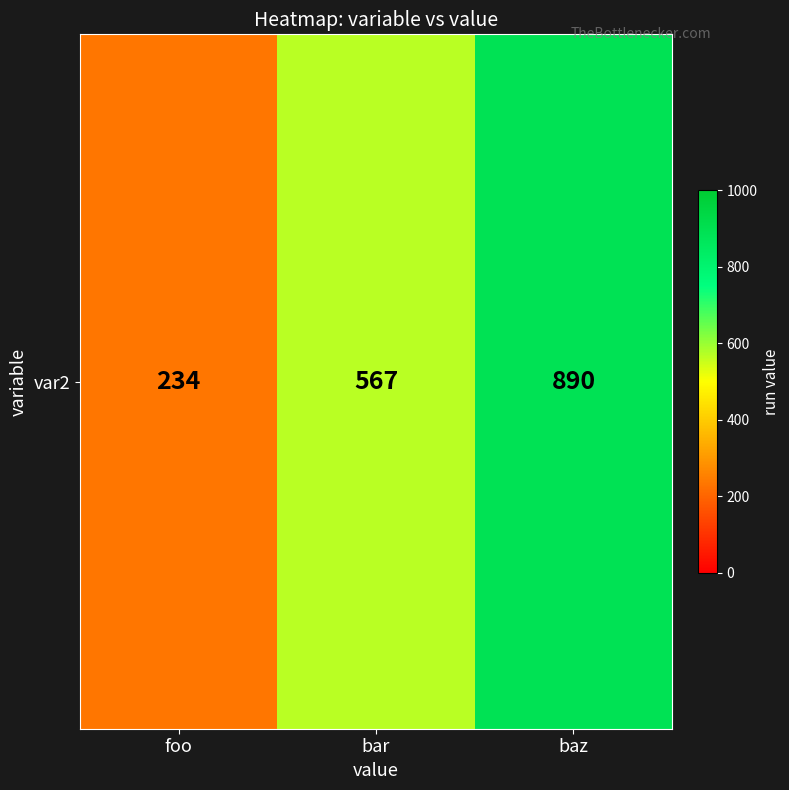

How many values are below 567?

1